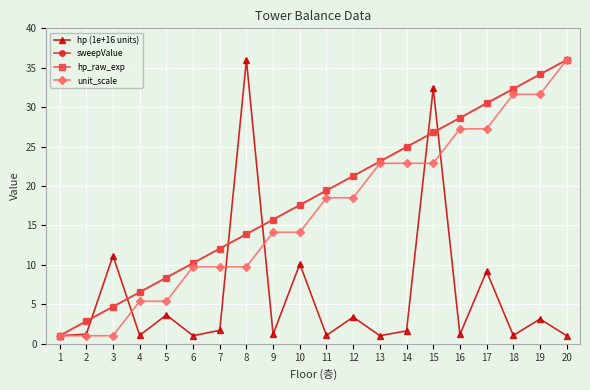

What is the sum of all hp (1e+16 units) values?

122.9